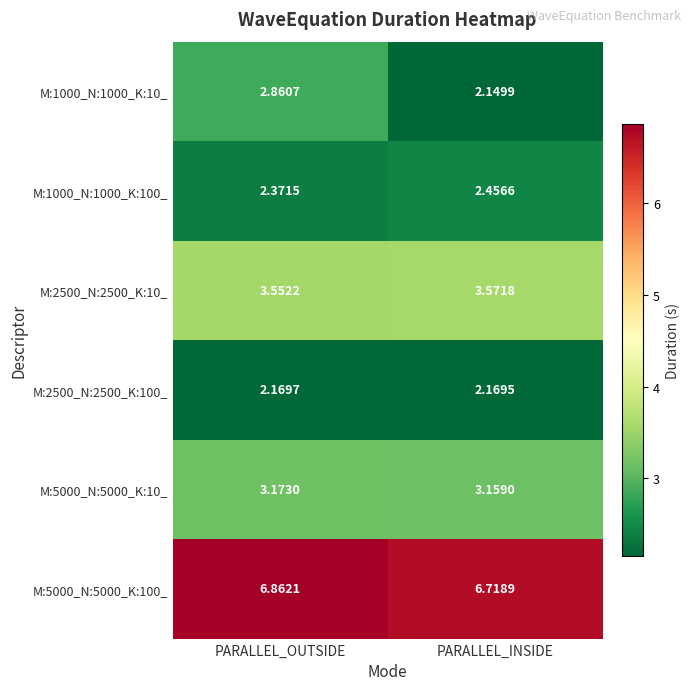

List the labels in order of M:2500_N:2500_K:10_ value, smallest first.

PARALLEL_OUTSIDE, PARALLEL_INSIDE